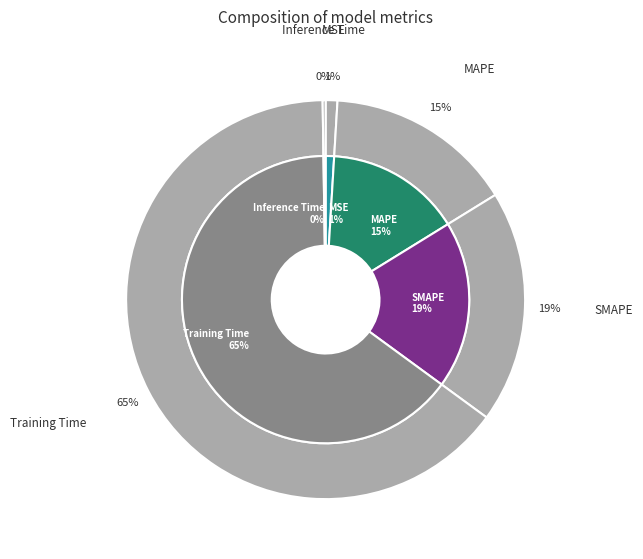

Count the number of slices in the pie.

5